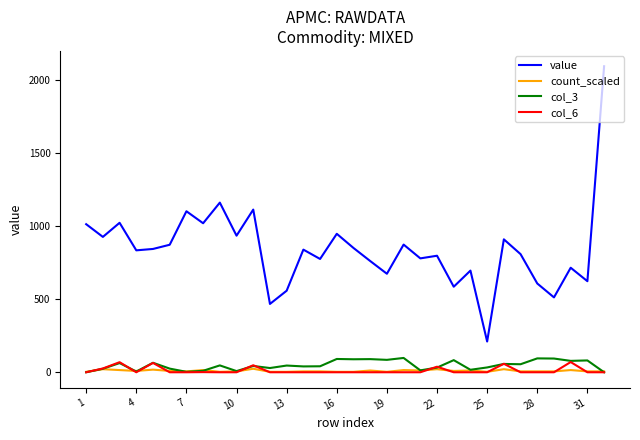

What is the highest value of the col_3 series?

98.0